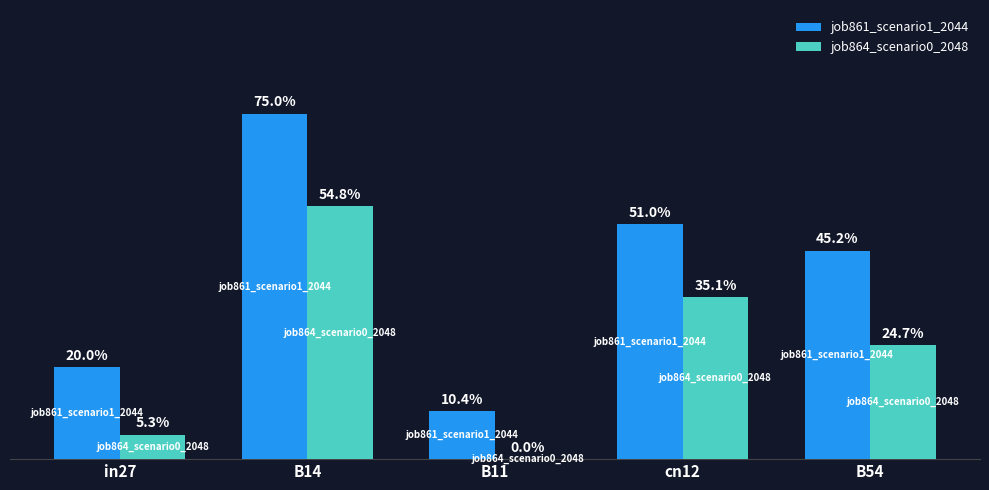

What are all the series names shown in the legend?

job861_scenario1_2044, job864_scenario0_2048